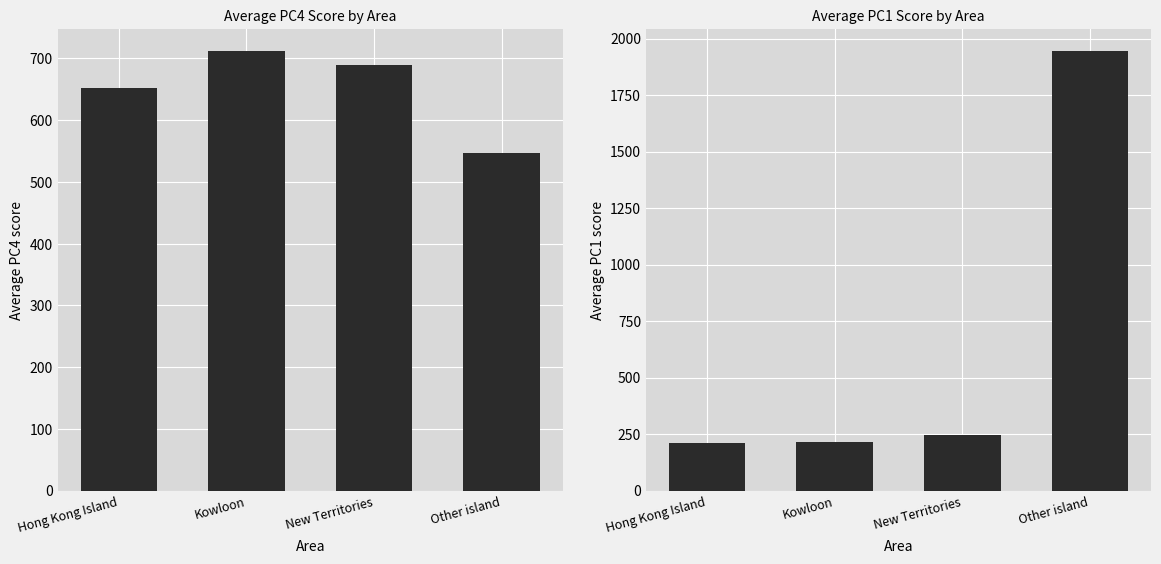

Which series has the widest spread of values?

Avg PC1 score